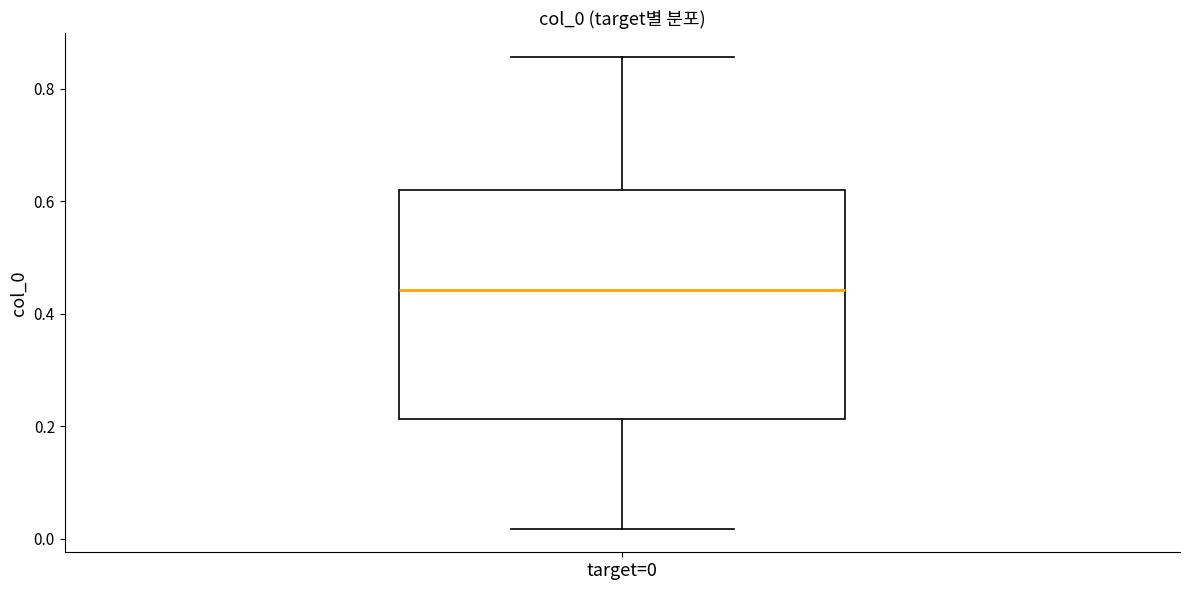

Where is the lower edge of the box for target=0 on the y-axis? The values are not printed on the chart, so give them approximately, as read against the axis.

0.22